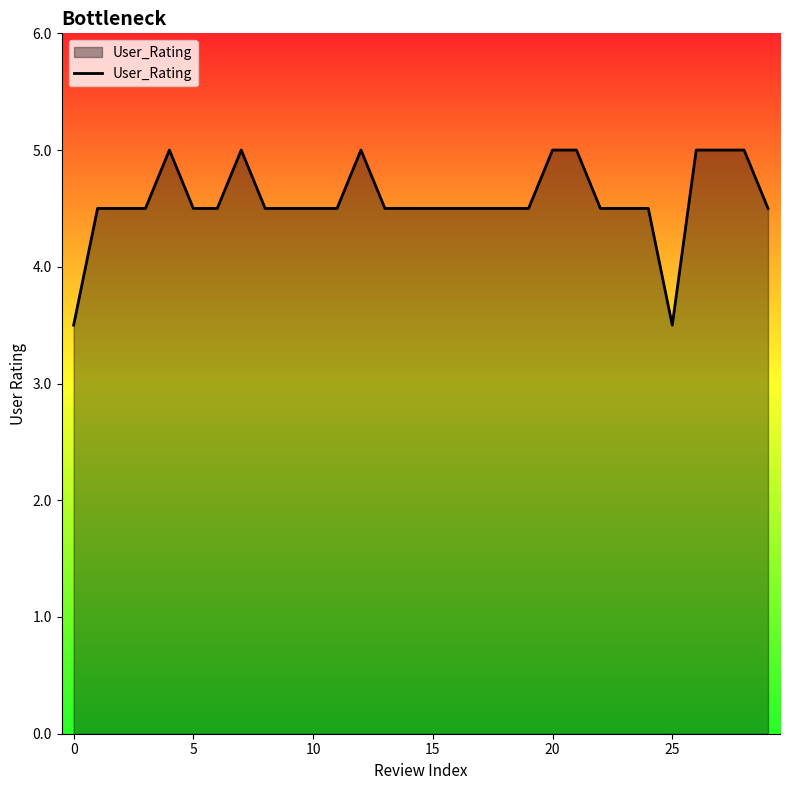

Reading left to right, extract all data points from this chart.

3.5	4.5	4.5	4.5	5.0	4.5	4.5	5.0	4.5	4.5	4.5	4.5	5.0	4.5	4.5	4.5	4.5	4.5	4.5	4.5	5.0	5.0	4.5	4.5	4.5	3.5	5.0	5.0	5.0	4.5